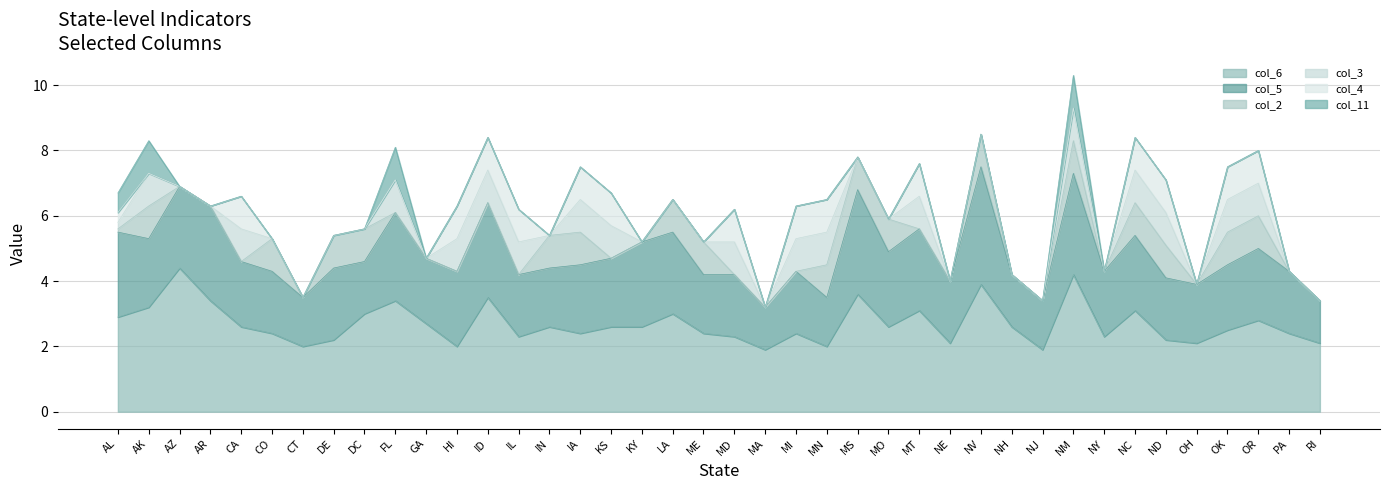

Rank the categories by col_6 value from highest to lowest.

AZ, NM, NV, MS, ID, AR, FL, AK, MT, NC, DC, LA, AL, OR, GA, CA, IN, KS, KY, MO, NH, OK, CO, IA, ME, MI, PA, IL, MD, NY, DE, ND, NE, OH, RI, CT, HI, MN, MA, NJ